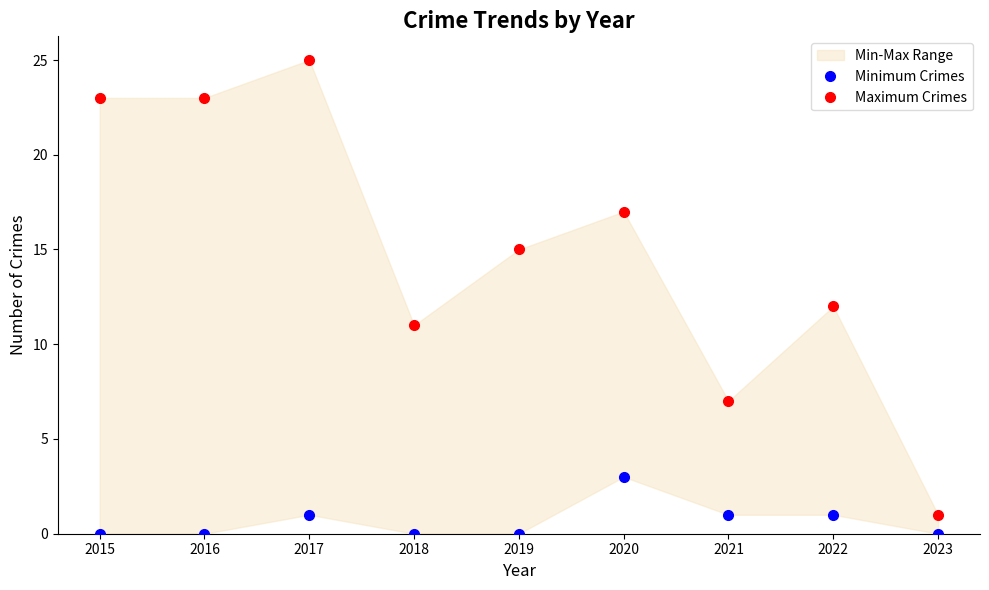

At how many categories does at least one series exceed 10?

7